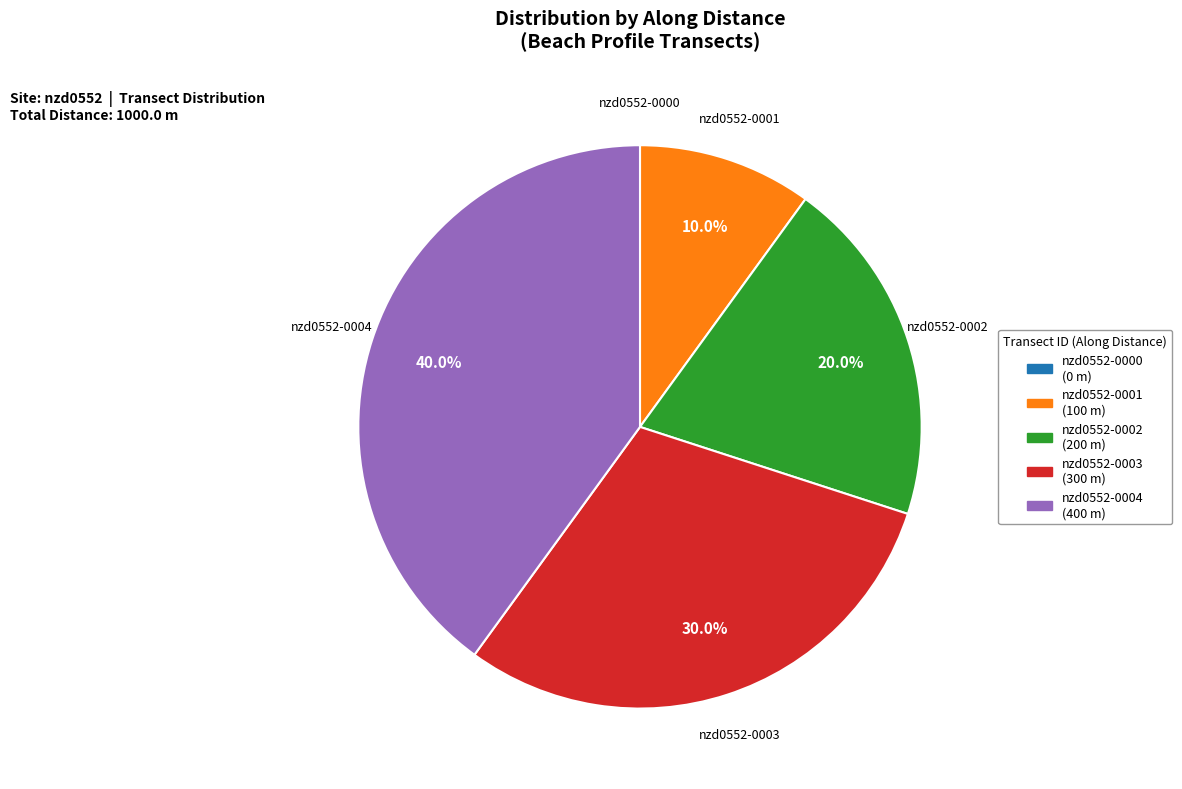

What percentage is NOT represented by nzd0552-0001?

90.0%